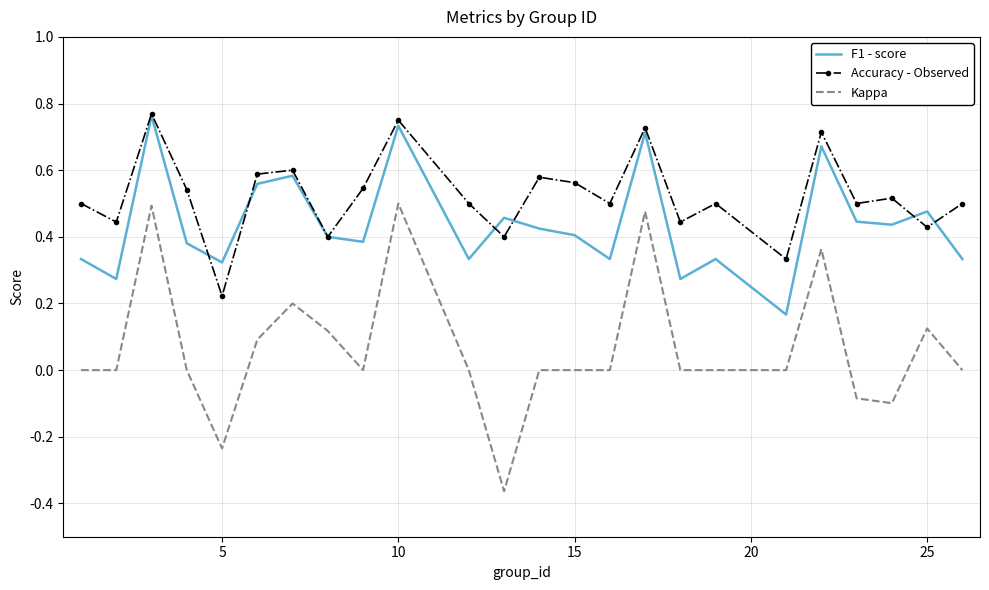

Which series has the largest total across all categories?

Accuracy - Observed